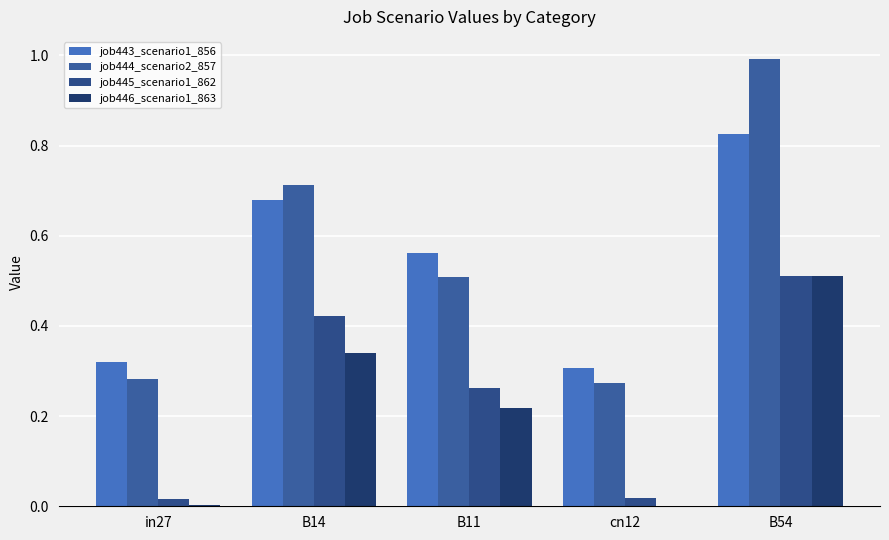

Is the value of job444_scenario2_857 at in27 greater than the value of job445_scenario1_862 at in27?

Yes